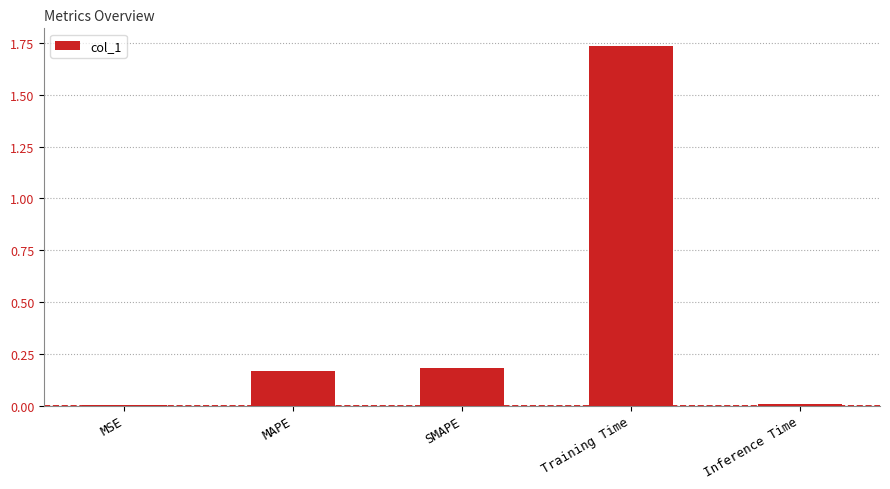

Are the bars horizontal?

No